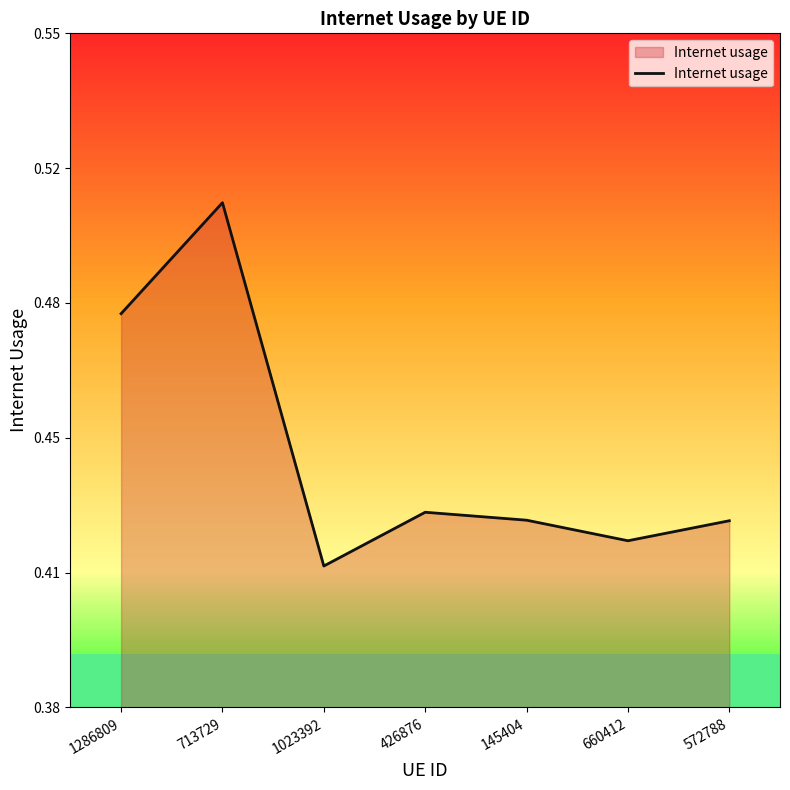

Is this an area chart (filled region under the line)?

Yes